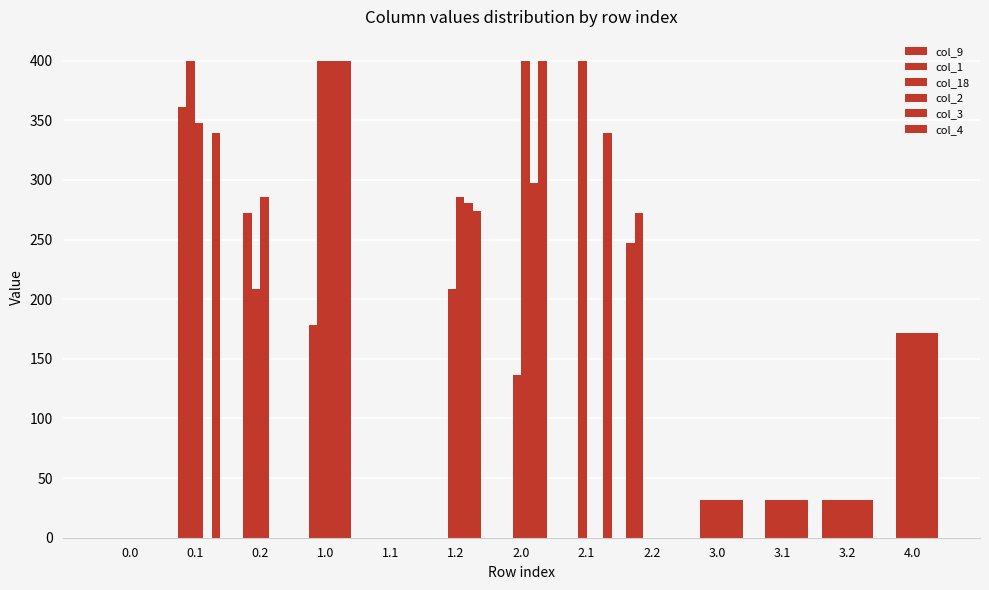

At which category is the sum across all series the highest?

1.0